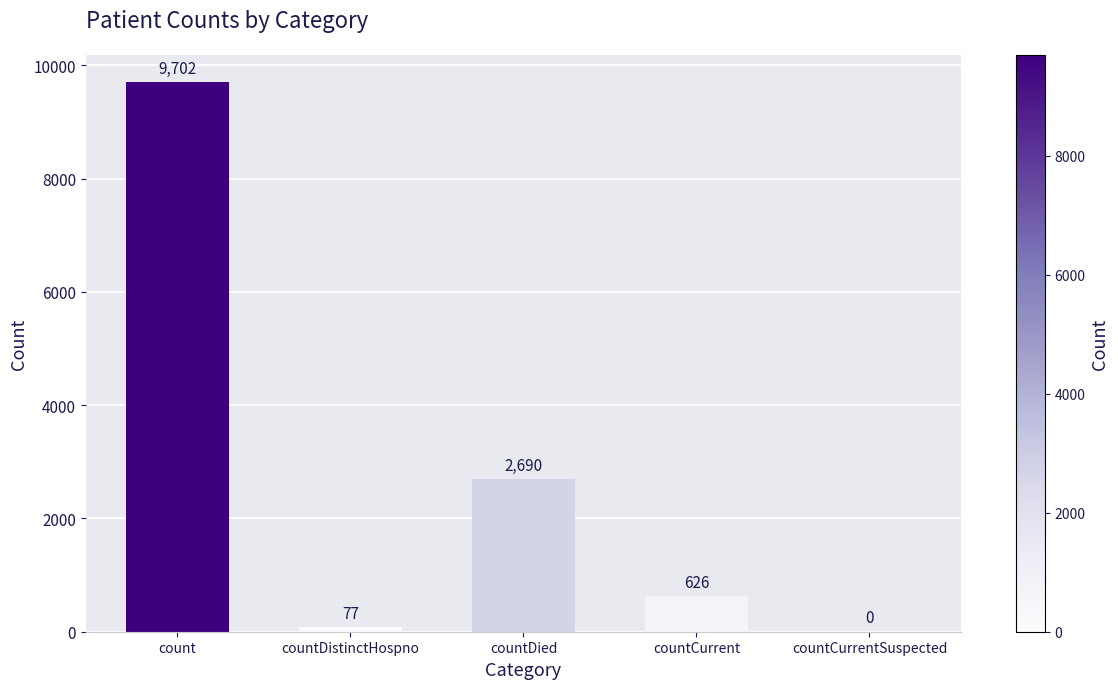

At which label is the value closest to 4851?

countDied